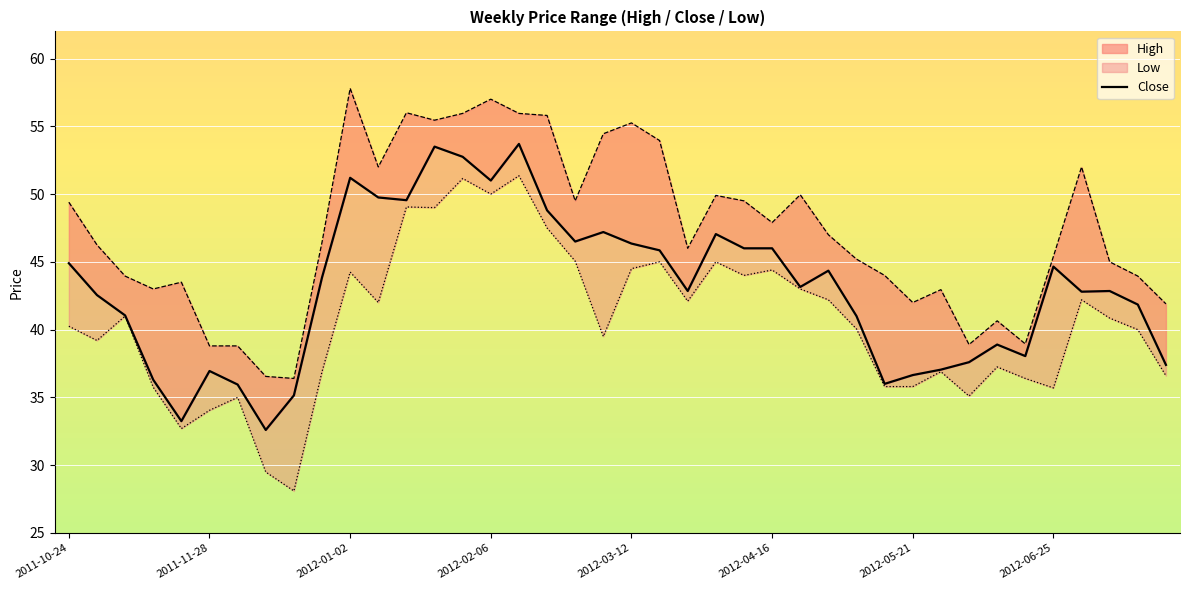

What is the value of the 20th point from the left?

47.2